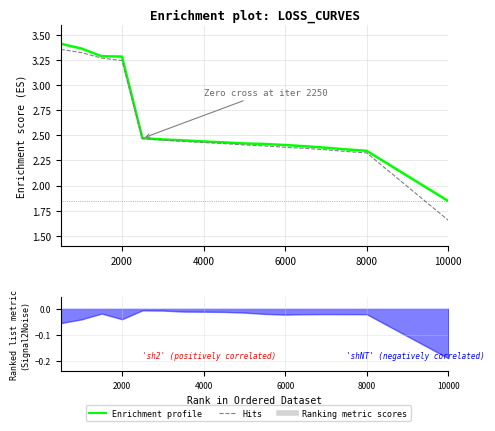

True or false: Enrichment profile (loss) and Hits (train_loss) intersect in this chart.

False